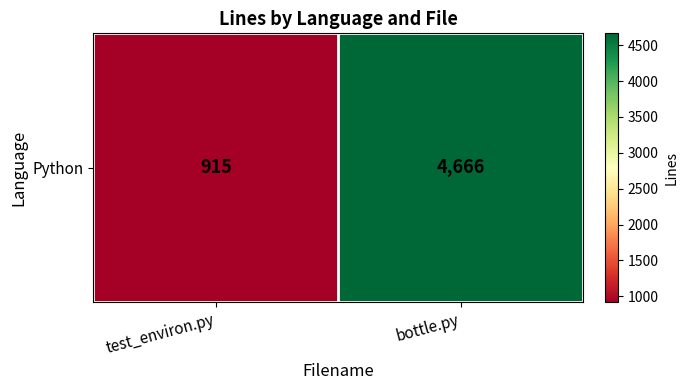

List the labels in order of value, largest first.

bottle.py, test_environ.py